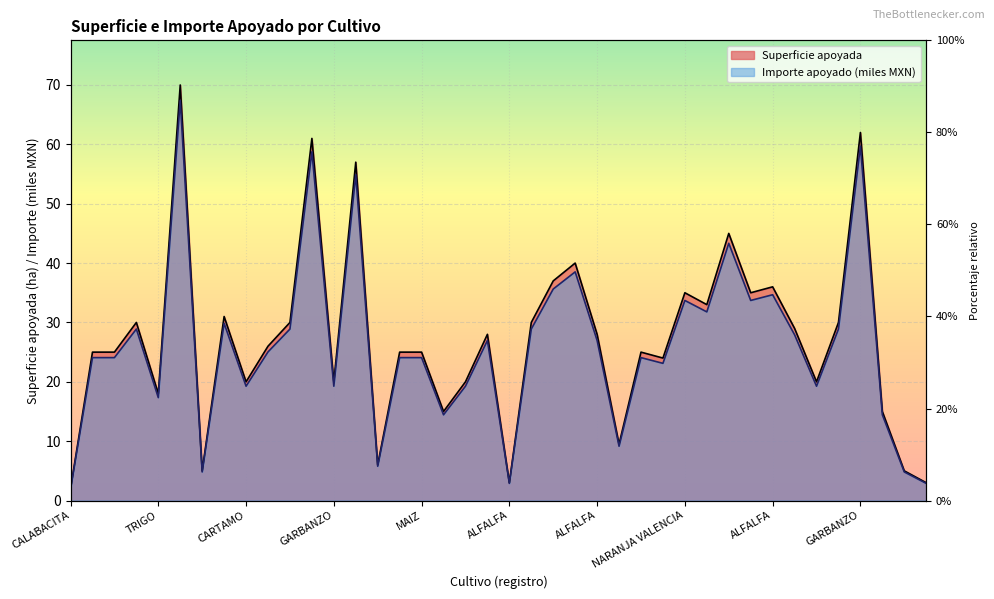

List the series in order of their overall mean, highest first.

Superficie apoyada, Importe apoyado